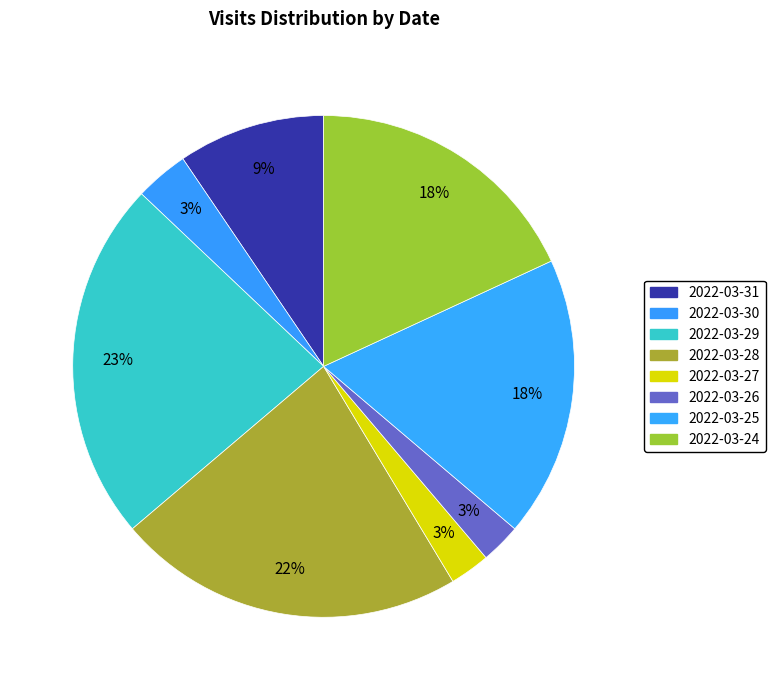

Which has a higher value, 2022-03-26 or 2022-03-25?

2022-03-25